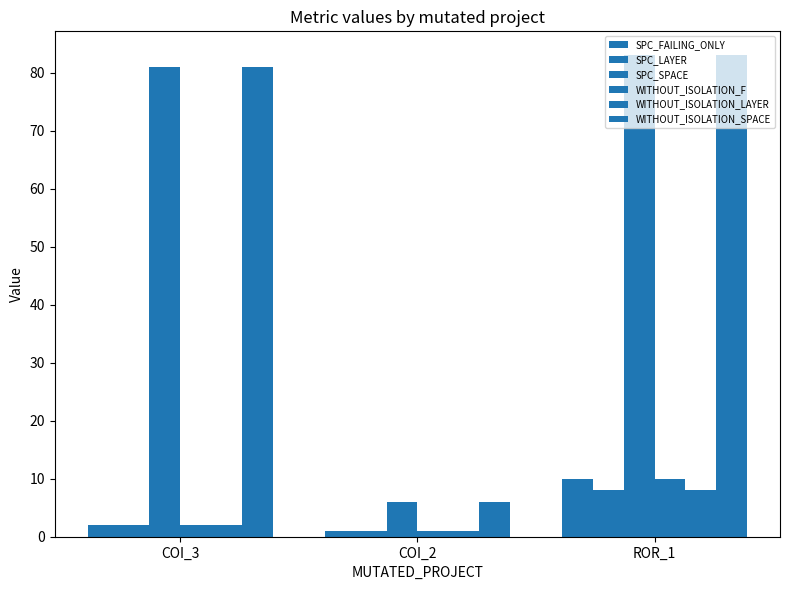

How many bars are there in total?

18